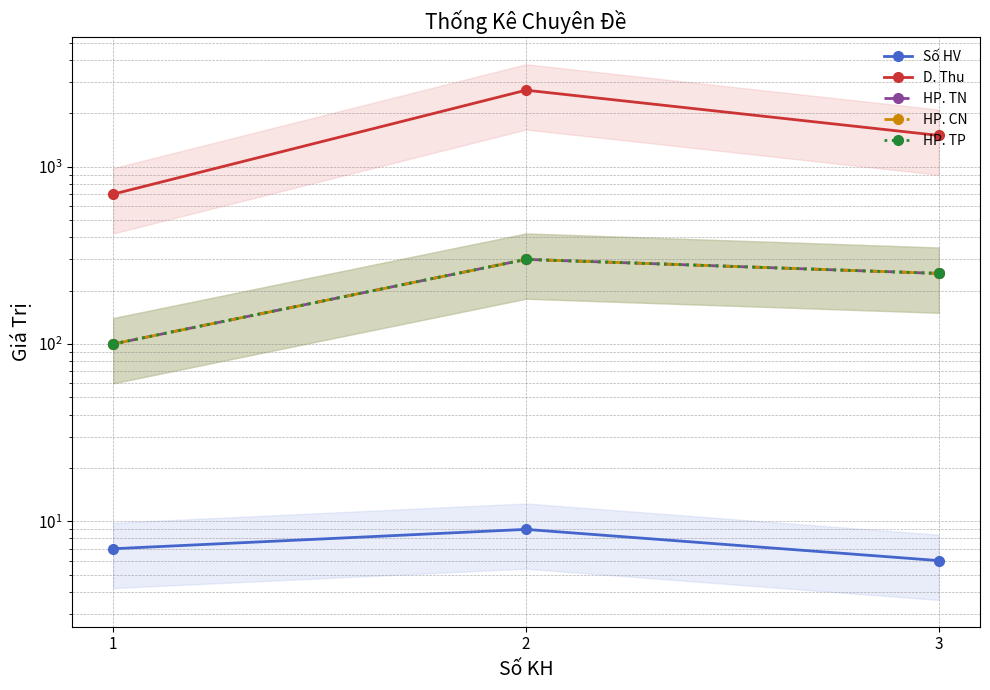

What is the spread (max minus min) of values at 3?

1494